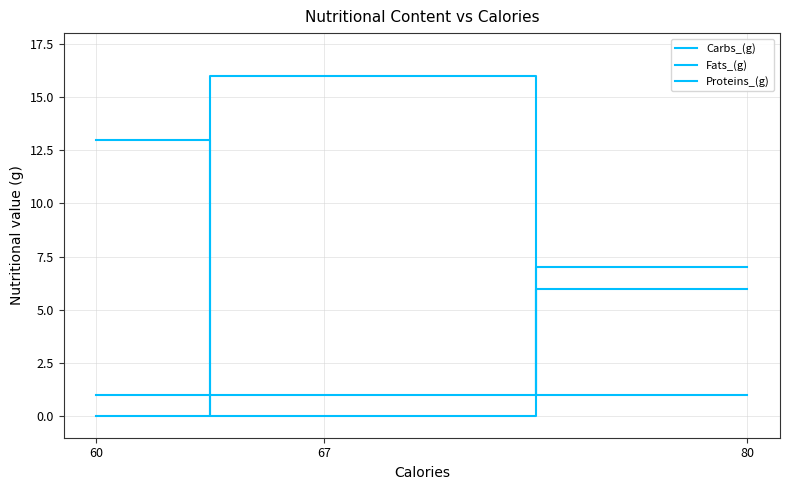

Rank the series by their maximum value, from highest to lowest.

Carbs_(g), Proteins_(g), Fats_(g)